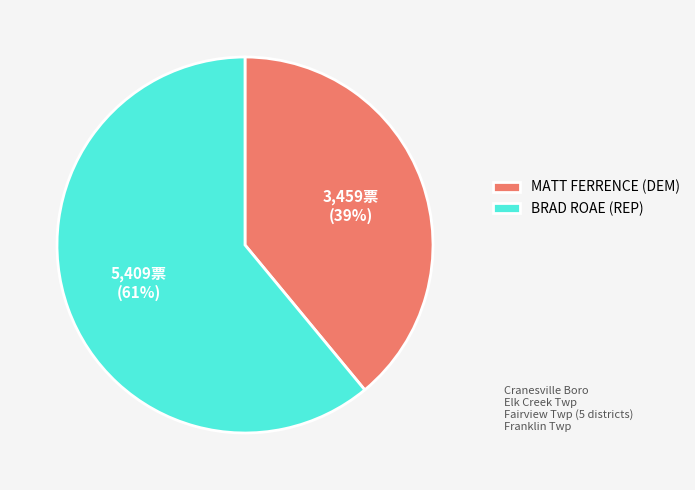

Is MATT FERRENCE (DEM) the majority of the pie?

No